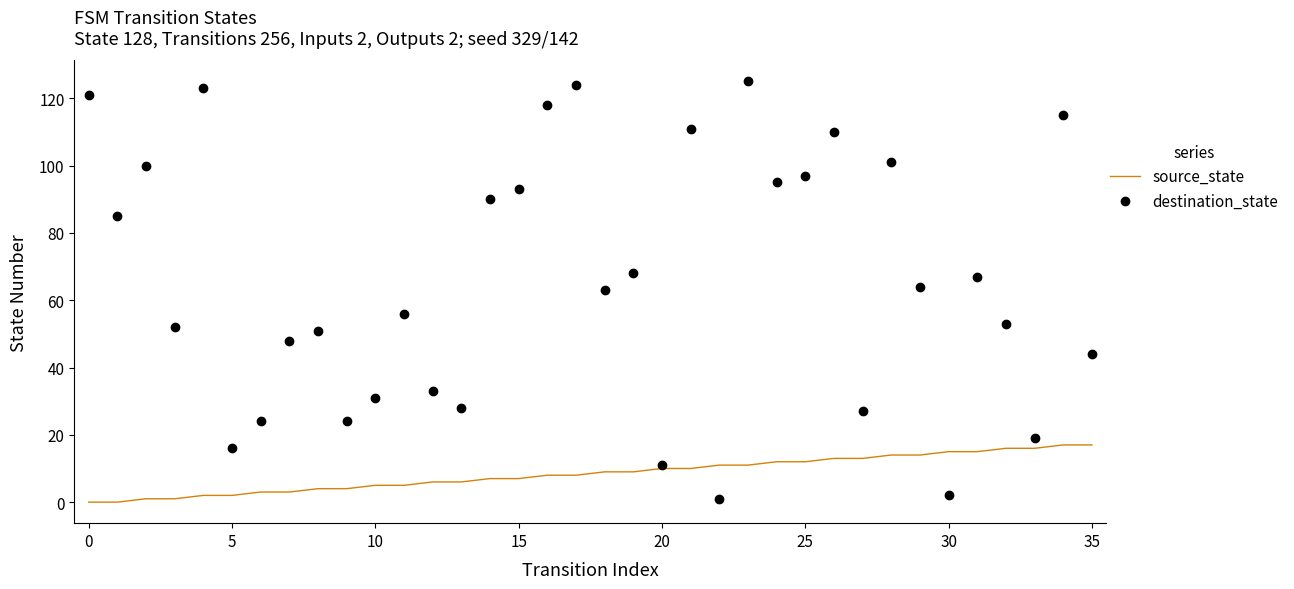

How many interior local valleys does the destination_state series have?

12